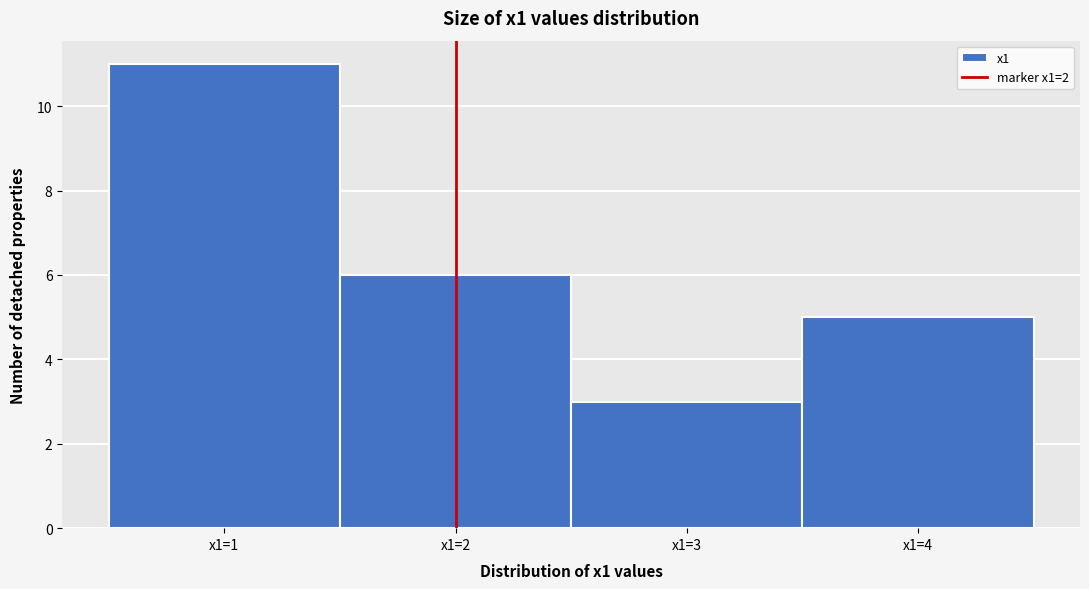

Reading right to left, extract all data points from this chart.

5	3	6	11